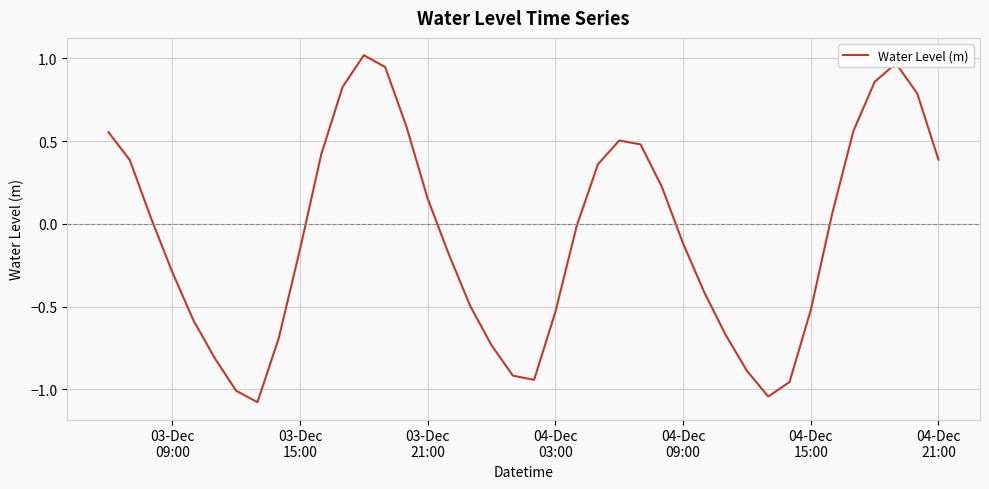

What is the difference between the maximum and minimum values?

2.1